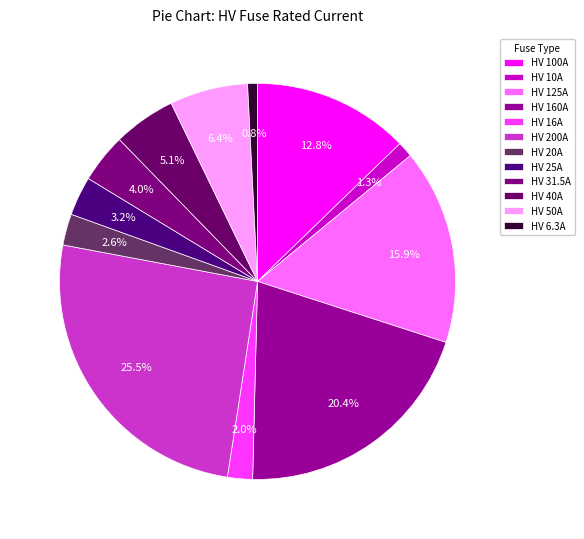

What is the largest slice in the pie chart?

HV 200A